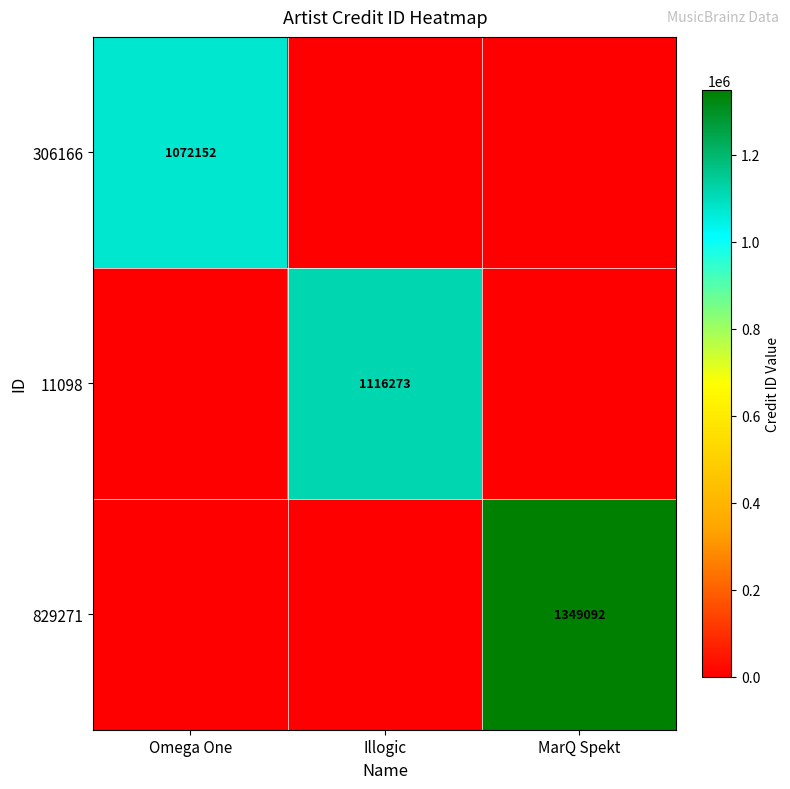

Is it true that 306166 equals 569033 at Omega One?

False